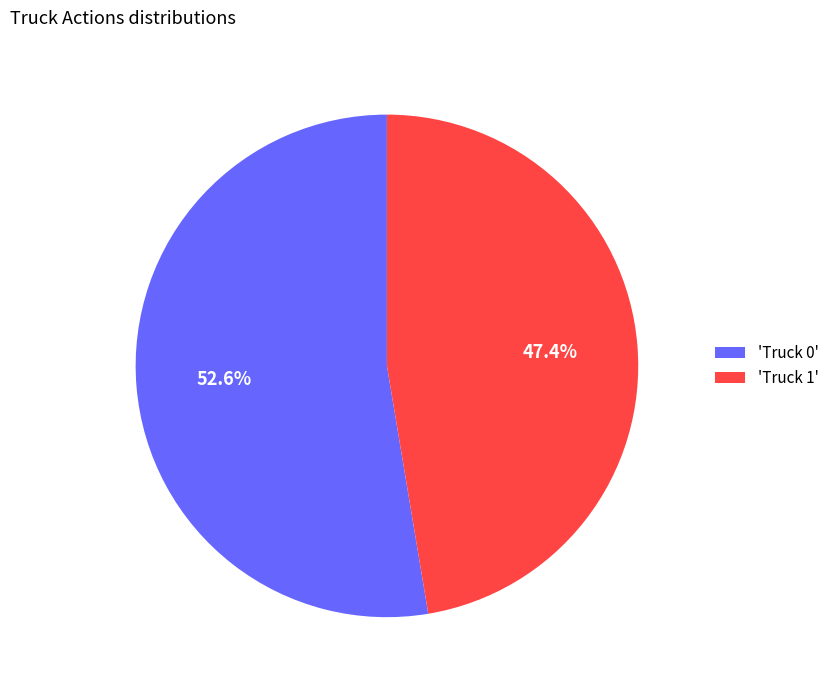

Do 'Truck 0' and 'Truck 1' together represent more than half of the pie?

Yes